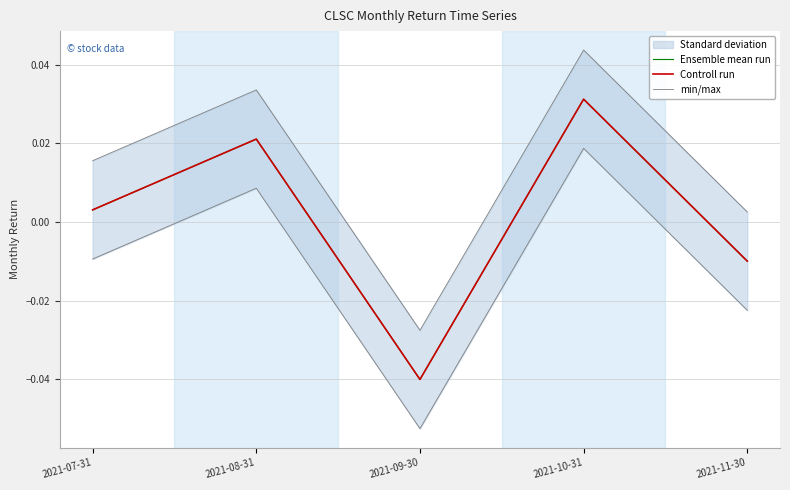

Rank the categories by Controll run value from highest to lowest.

2021-10-31, 2021-08-31, 2021-07-31, 2021-11-30, 2021-09-30